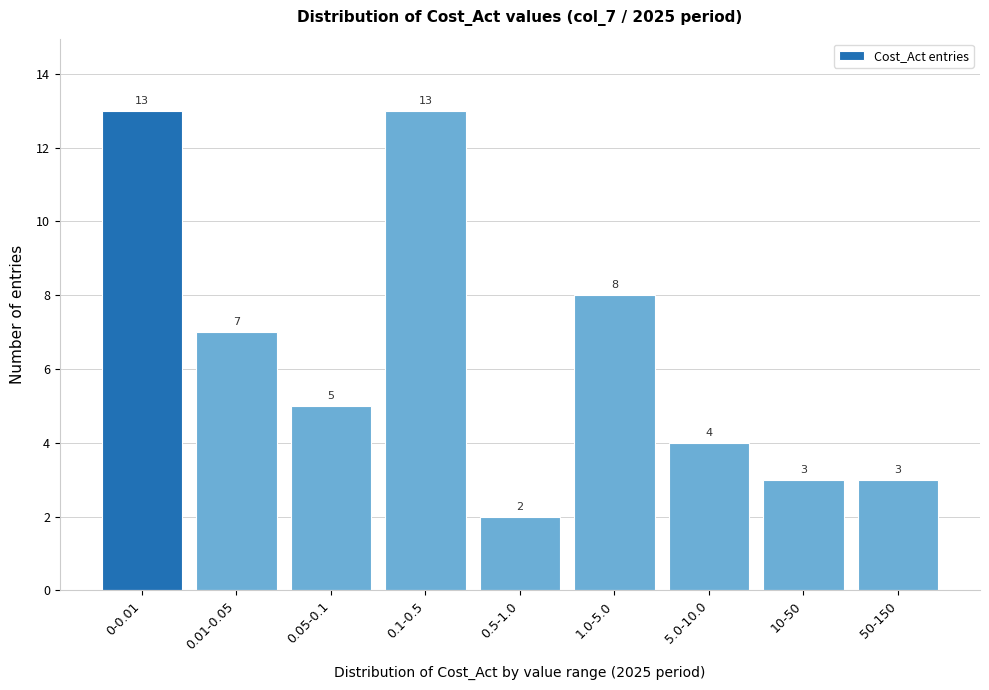

Reading right to left, extract all data points from this chart.

50-150=3	10-50=3	5.0-10.0=4	1.0-5.0=8	0.5-1.0=2	0.1-0.5=13	0.05-0.1=5	0.01-0.05=7	0-0.01=13